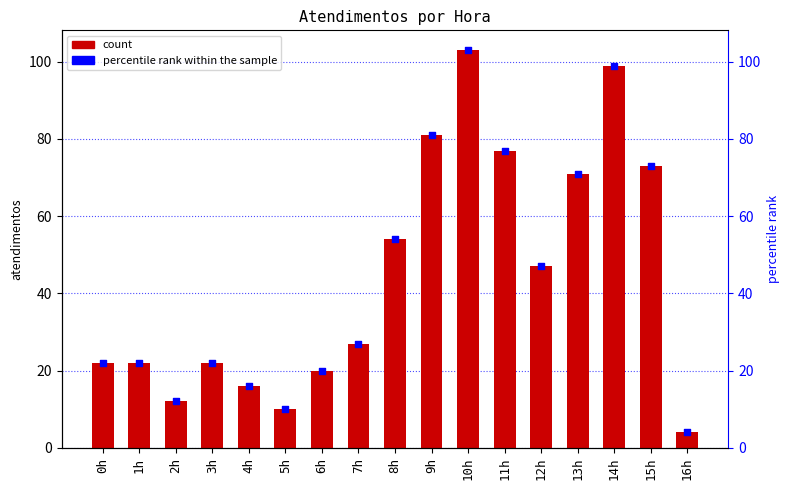

Which series has the largest Y range (max minus min)?

atendimentos